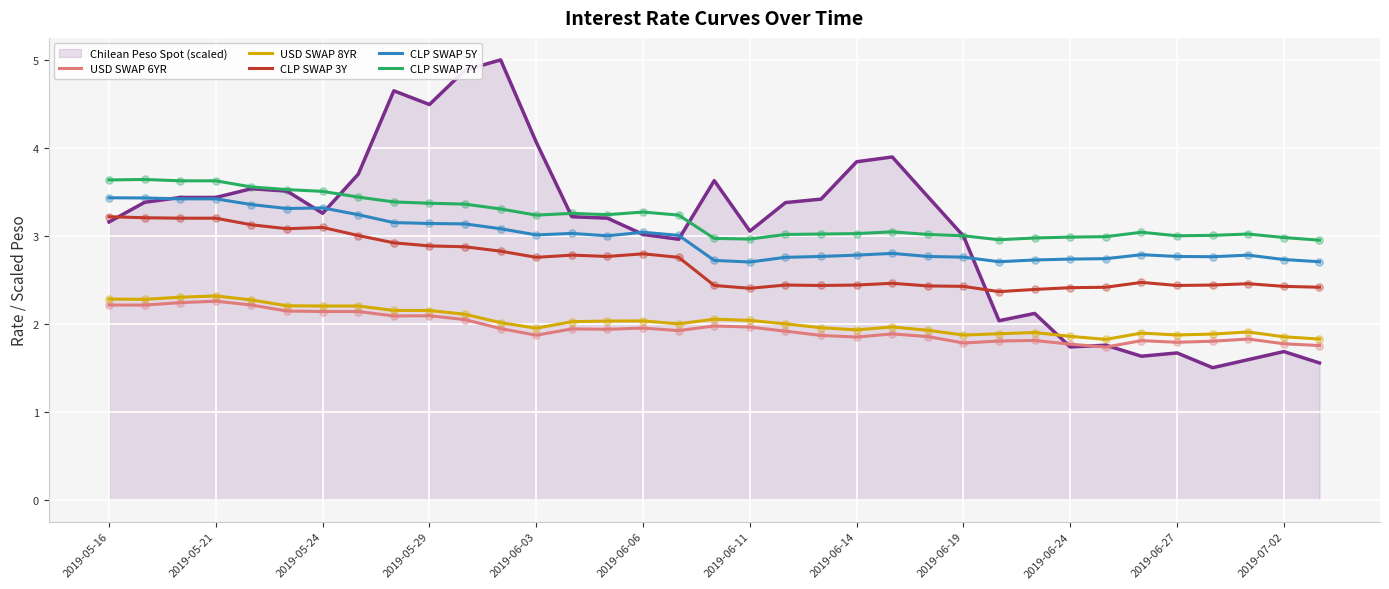

What is the smallest value displayed?

1.5